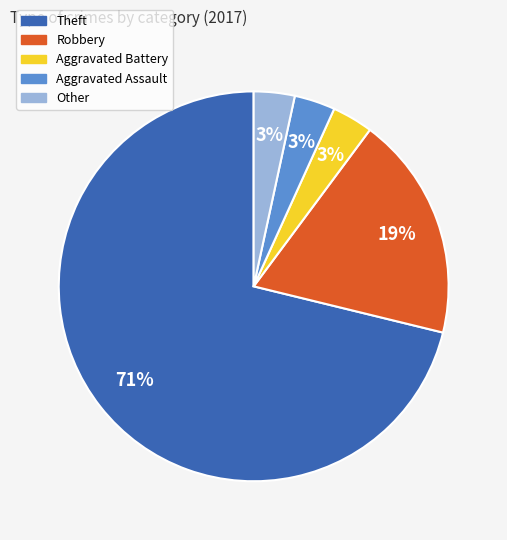

Does Theft represent more than half of the total?

Yes